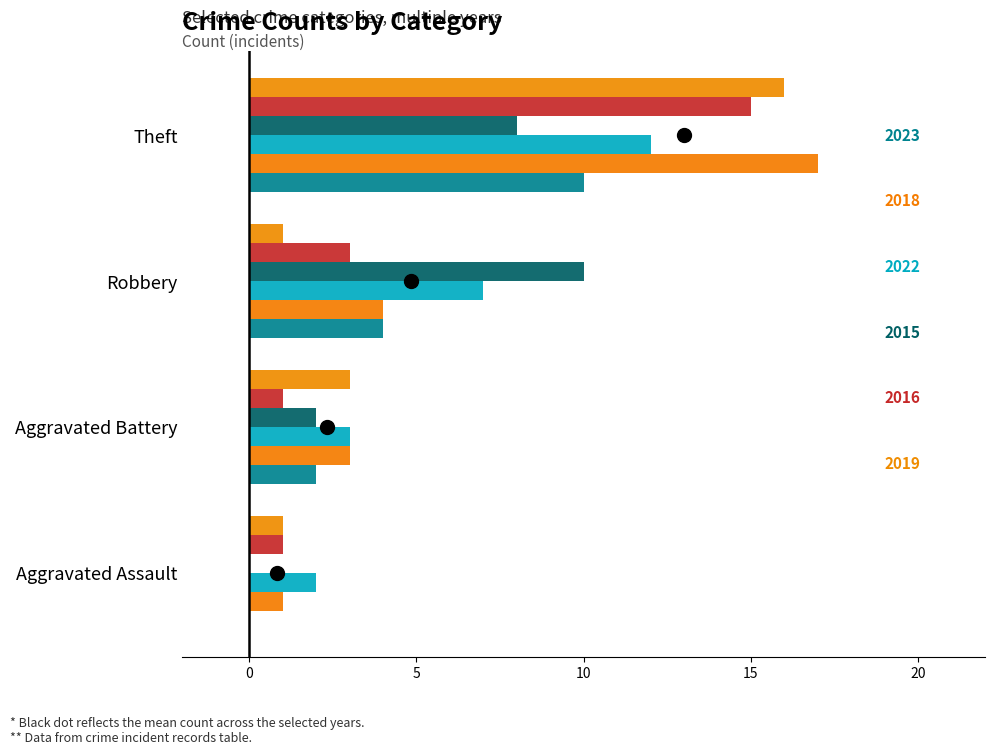

What is the difference between the highest and lowest values at Aggravated Battery?

2